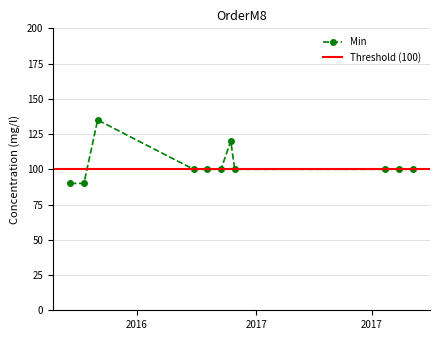

What is the label of the 7th point from the left?

2016-12-19